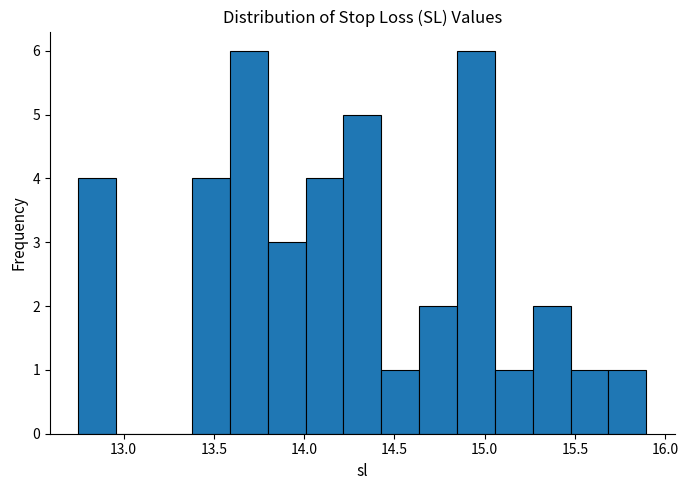

Reading left to right, list every bar in this chart as the range it spans on the x-axis followed by its height. Neither the bar edges nor the heights are printed on the chart, so give them approximately, as read against the axes.

12.75 to 12.95: 4
12.95 to 13.15: 0
13.15 to 13.40: 0
13.40 to 13.60: 4
13.60 to 13.80: 6
13.80 to 14.00: 3
14.00 to 14.20: 4
14.20 to 14.45: 5
14.45 to 14.65: 1
14.65 to 14.85: 2
14.85 to 15.05: 6
15.05 to 15.25: 1
15.25 to 15.50: 2
15.50 to 15.70: 1
15.70 to 15.90: 1